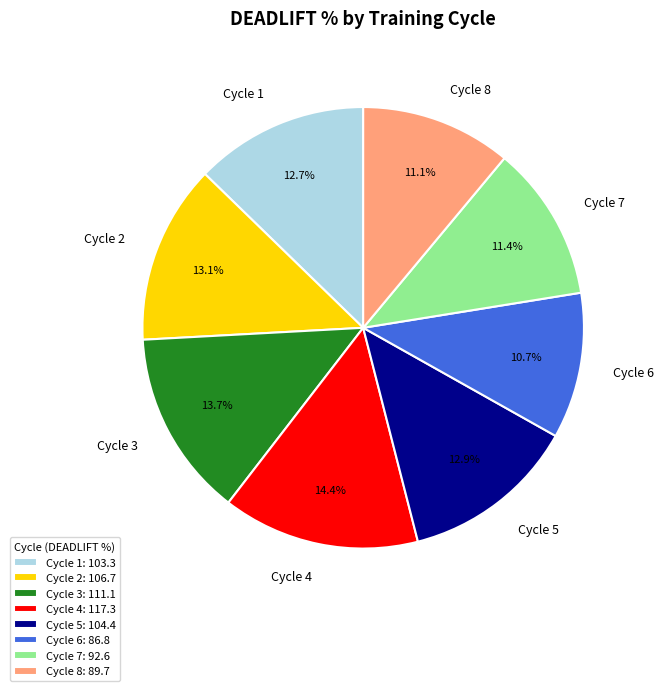

To the nearest percent, what is the average slice percentage?

12%